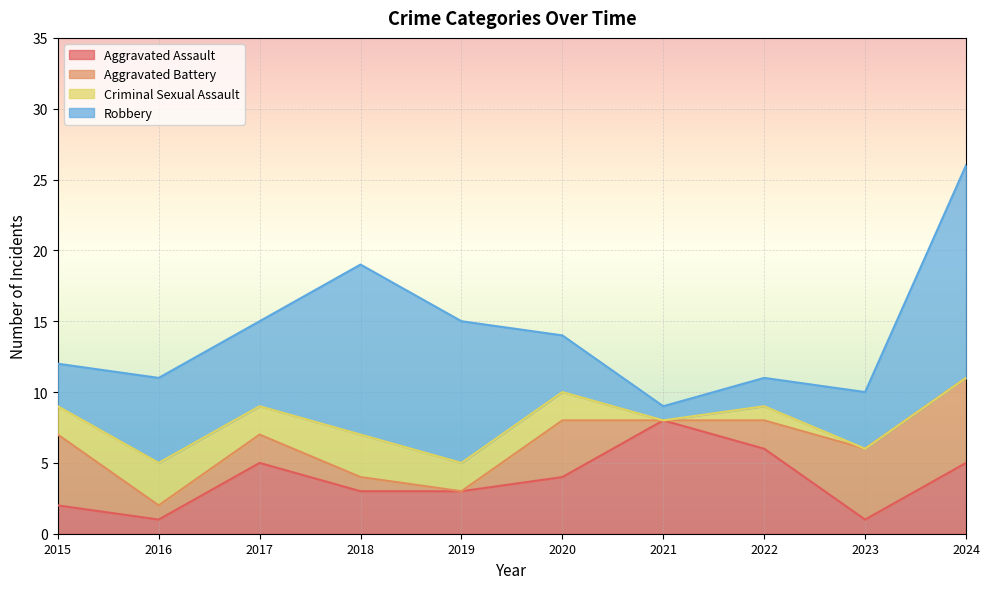

What is the spread (max minus min) of values at 2017?

4